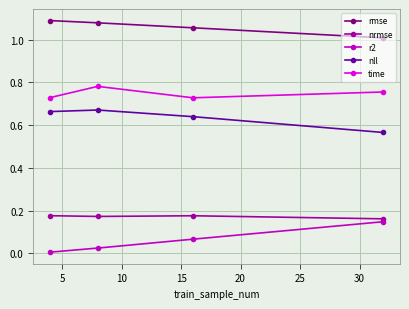

What is the sum of all nll values?

2.5